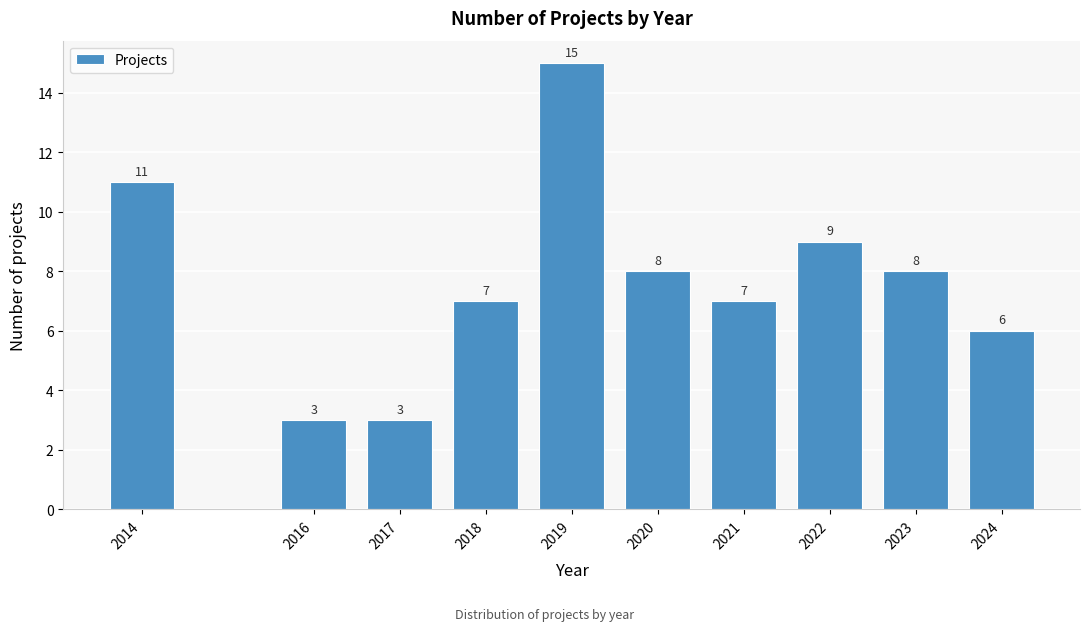

Reading left to right, what are all the values shown in this chart?

2014=11	2016=3	2017=3	2018=7	2019=15	2020=8	2021=7	2022=9	2023=8	2024=6